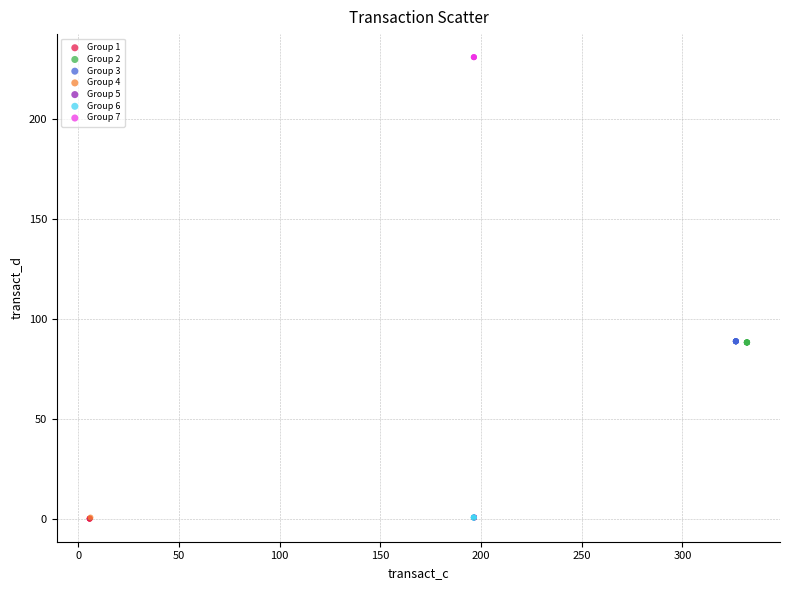

Which series contains the highest Y value?

Group 7